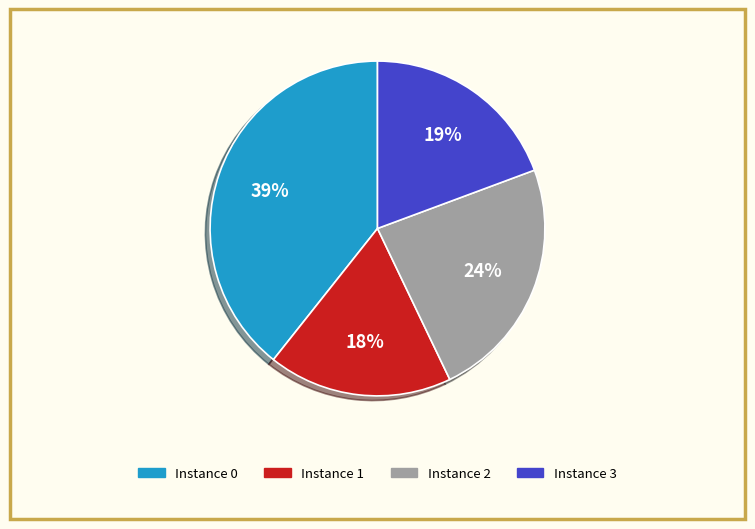

Is there any slice that represents more than half of the pie?

No